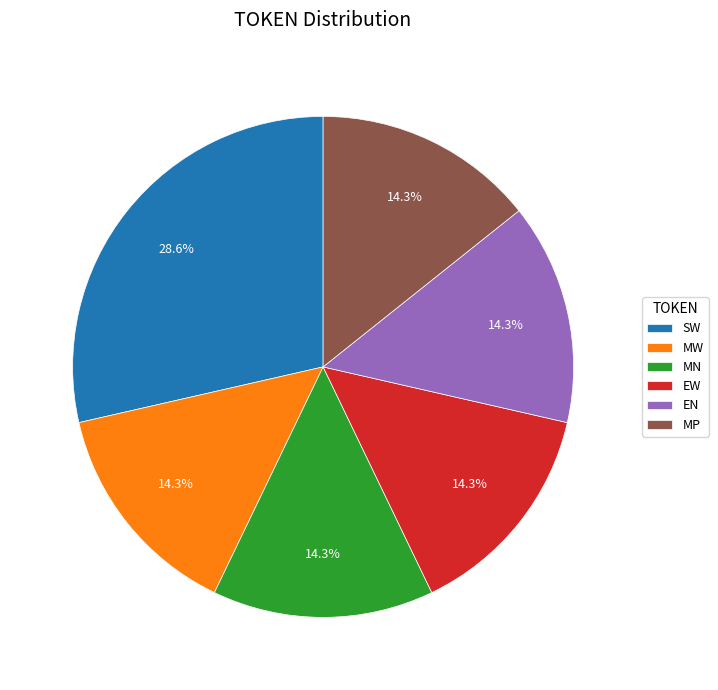

What percentage is NOT represented by EW?

85.7%